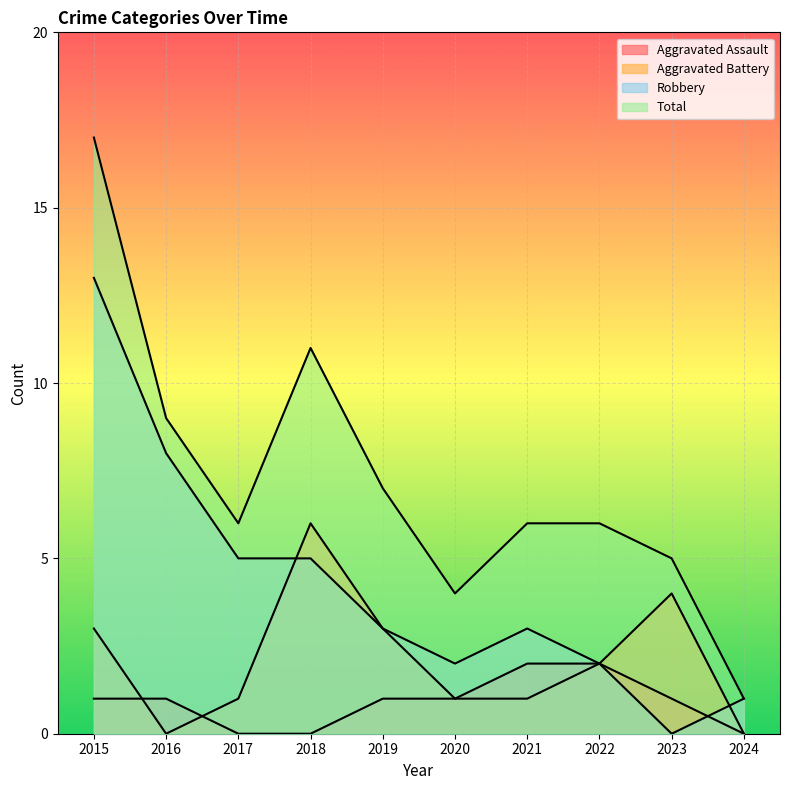

Is it true that Aggravated Battery equals 2 at 2017?

False